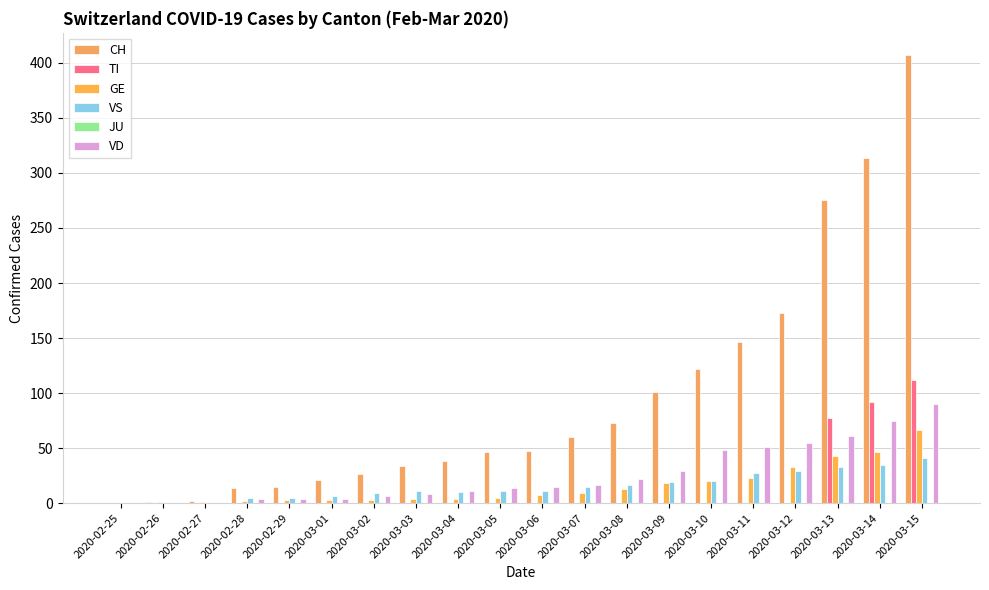

How many data points does each series have?

20